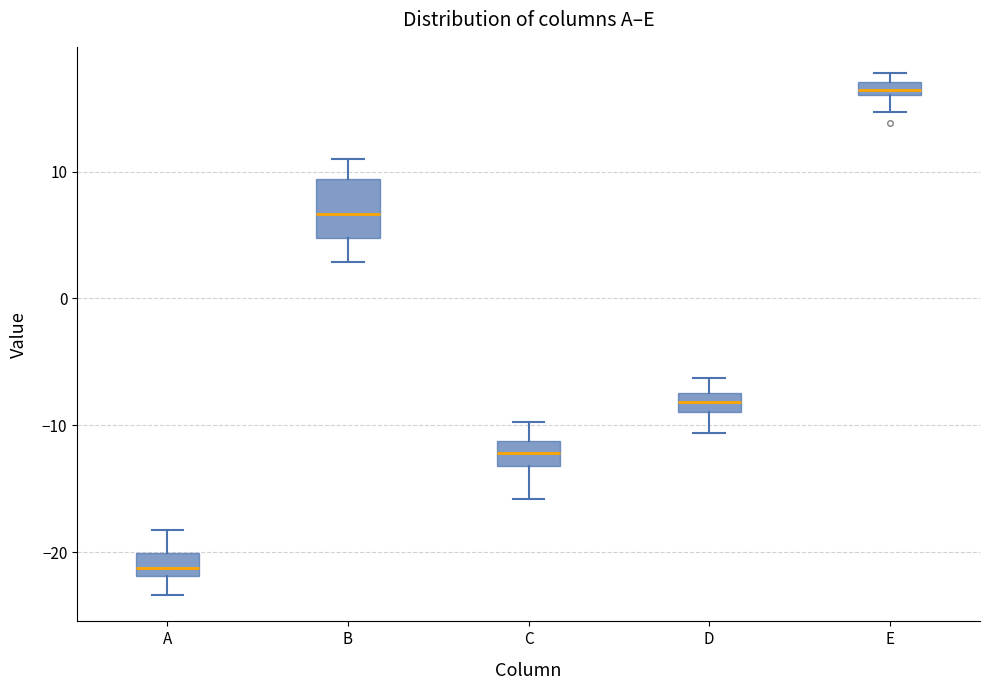

Where is the upper edge of the box for E on the y-axis? The values are not printed on the chart, so give them approximately, as read against the axis.

17